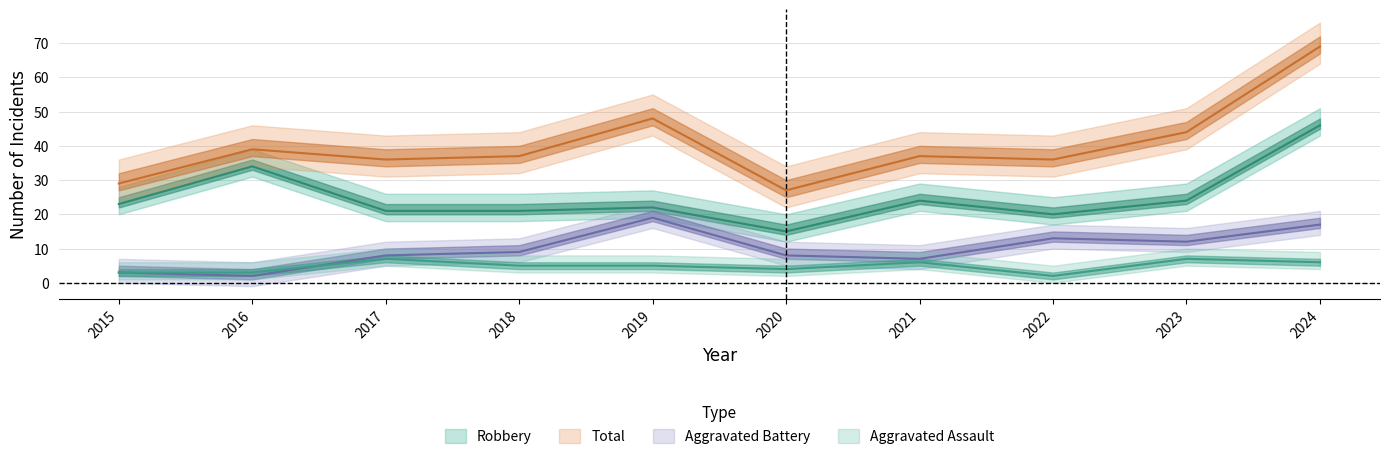

Which series changed the most between 2021 and 2022?

Aggravated Battery